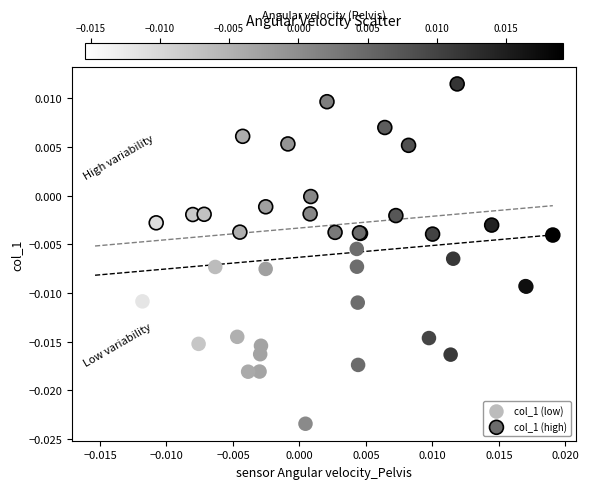

Which series contains the highest Y value?

col_1 (high)